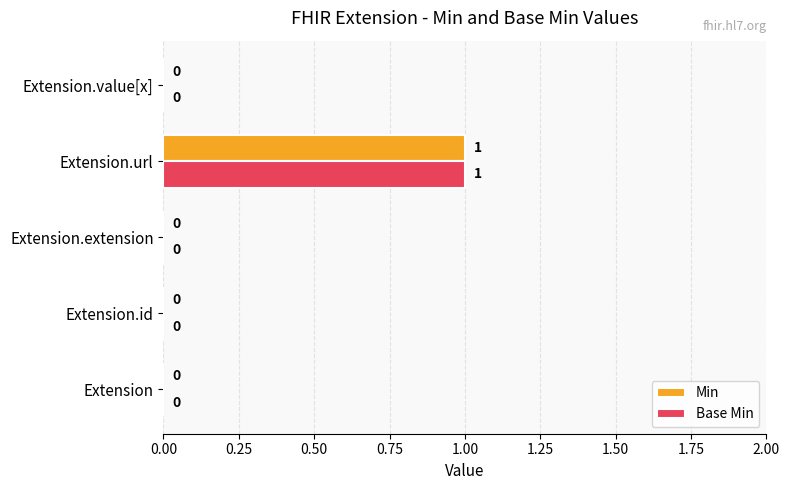

At which category is the sum across all series the highest?

Extension.url